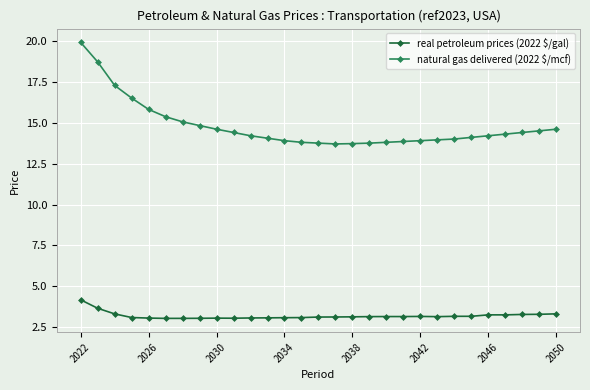

Which series has the largest range (max minus min)?

natural gas delivered (2022 $/mcf)